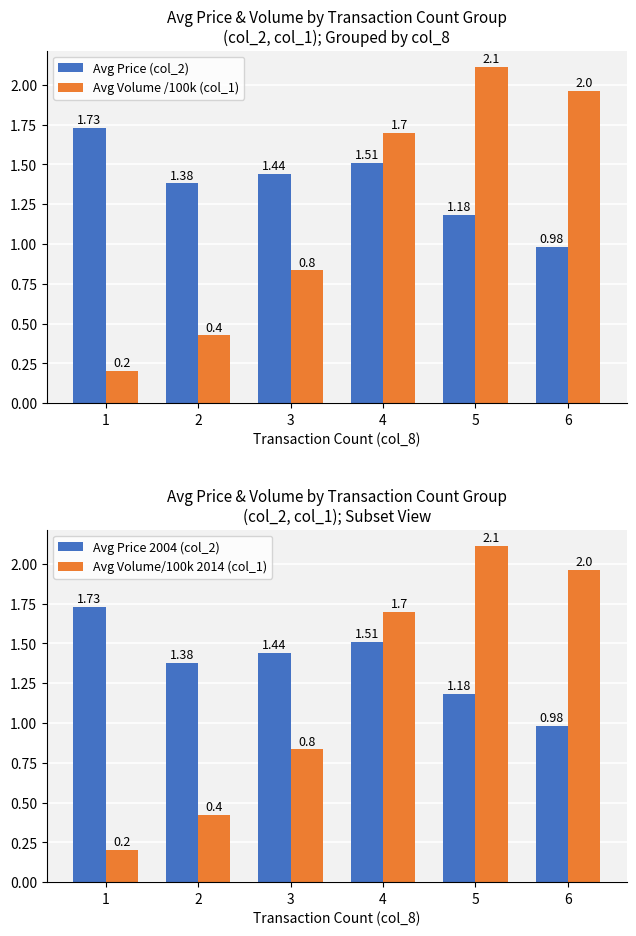

Is the value of Avg Volume /100k (col_1) at 4 greater than the value of Avg Price (col_2) at 2?

Yes